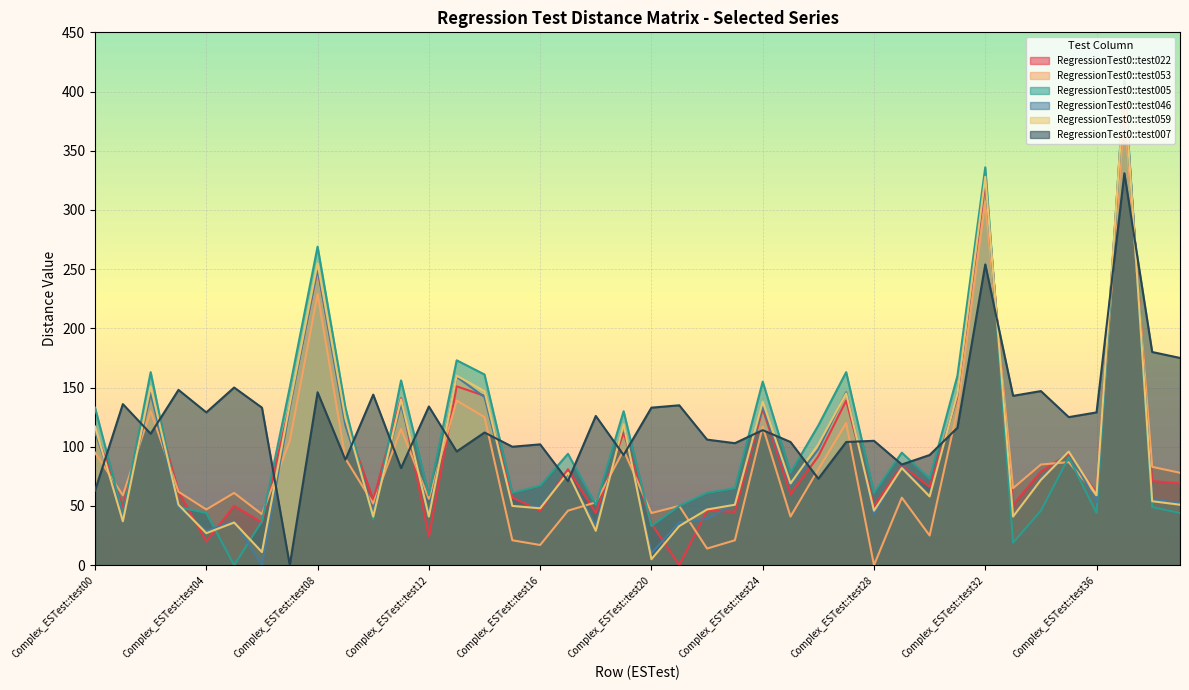

What are all the series names shown in the legend?

RegressionTest0::test022, RegressionTest0::test053, RegressionTest0::test005, RegressionTest0::test046, RegressionTest0::test059, RegressionTest0::test007